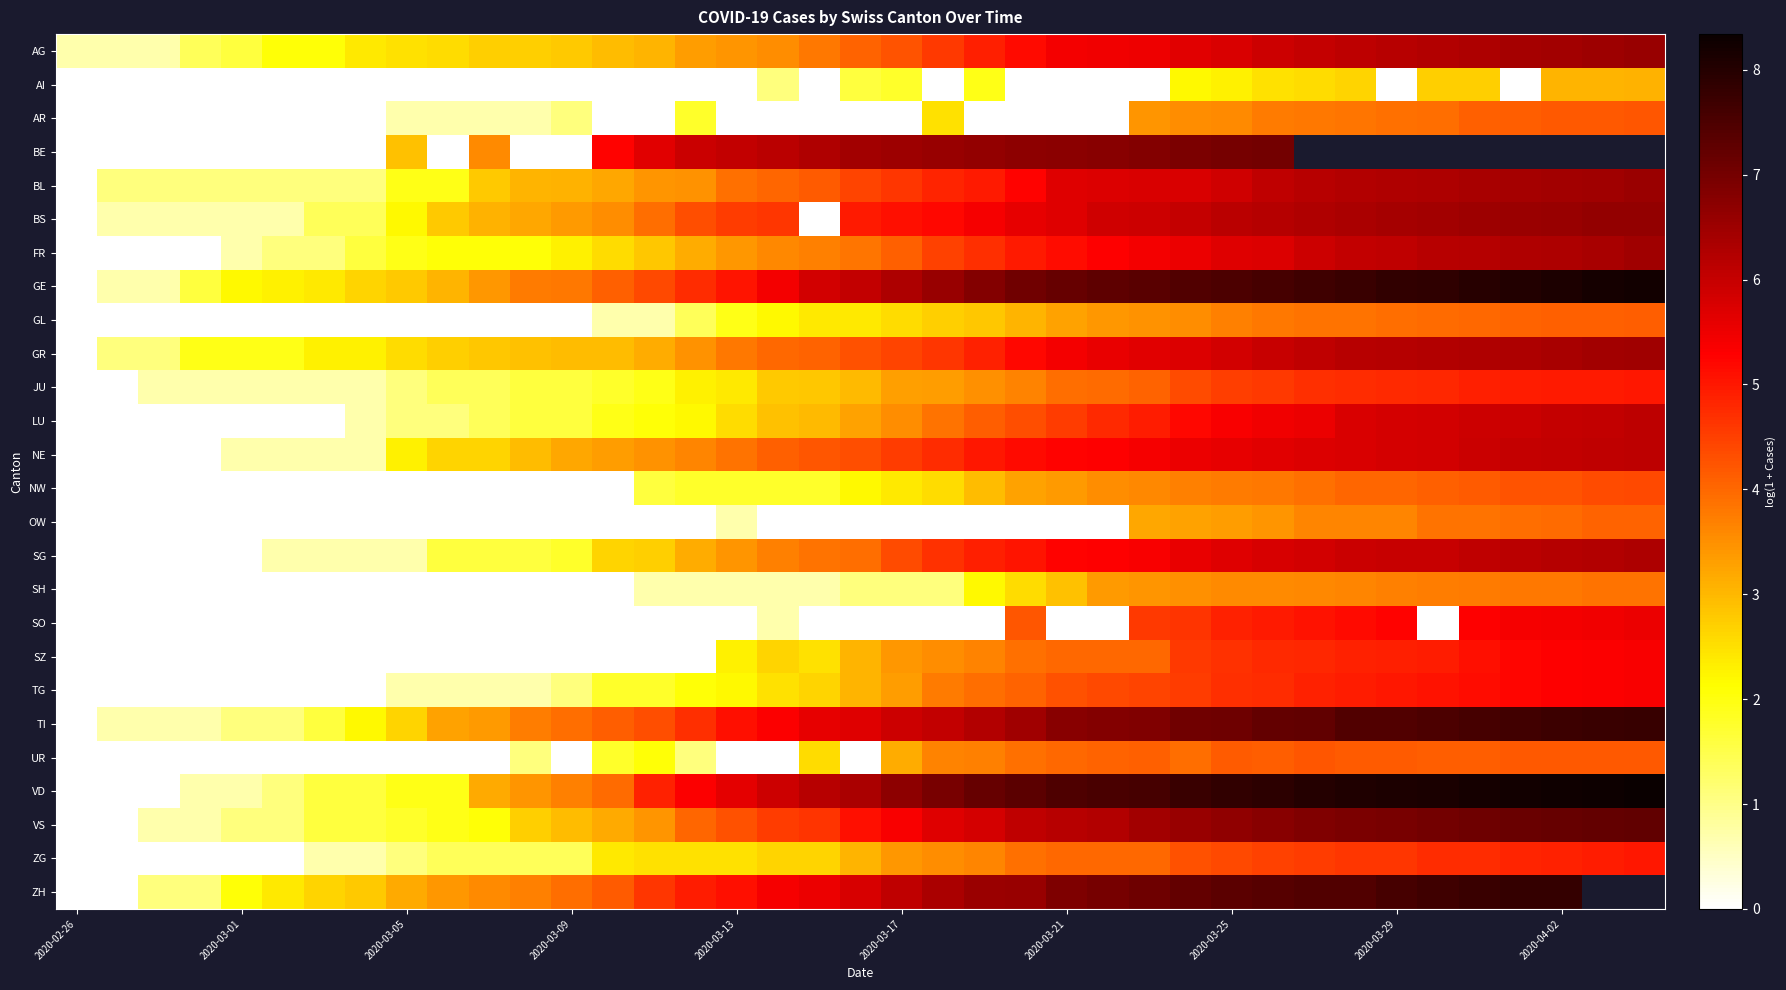

What is the sum of all SZ values?

96.8